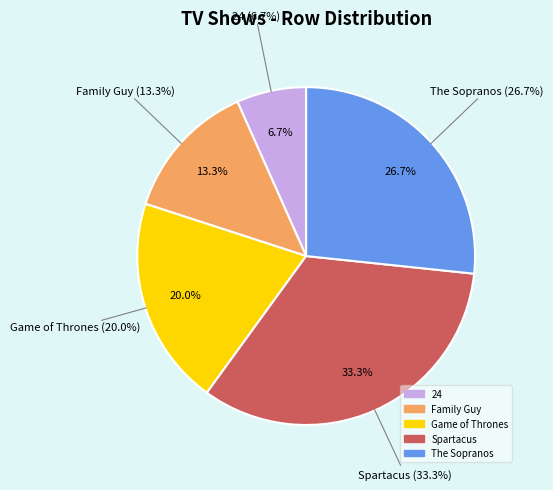

Rank the categories by value from highest to lowest.

Spartacus, The Sopranos, Game of Thrones, Family Guy, 24